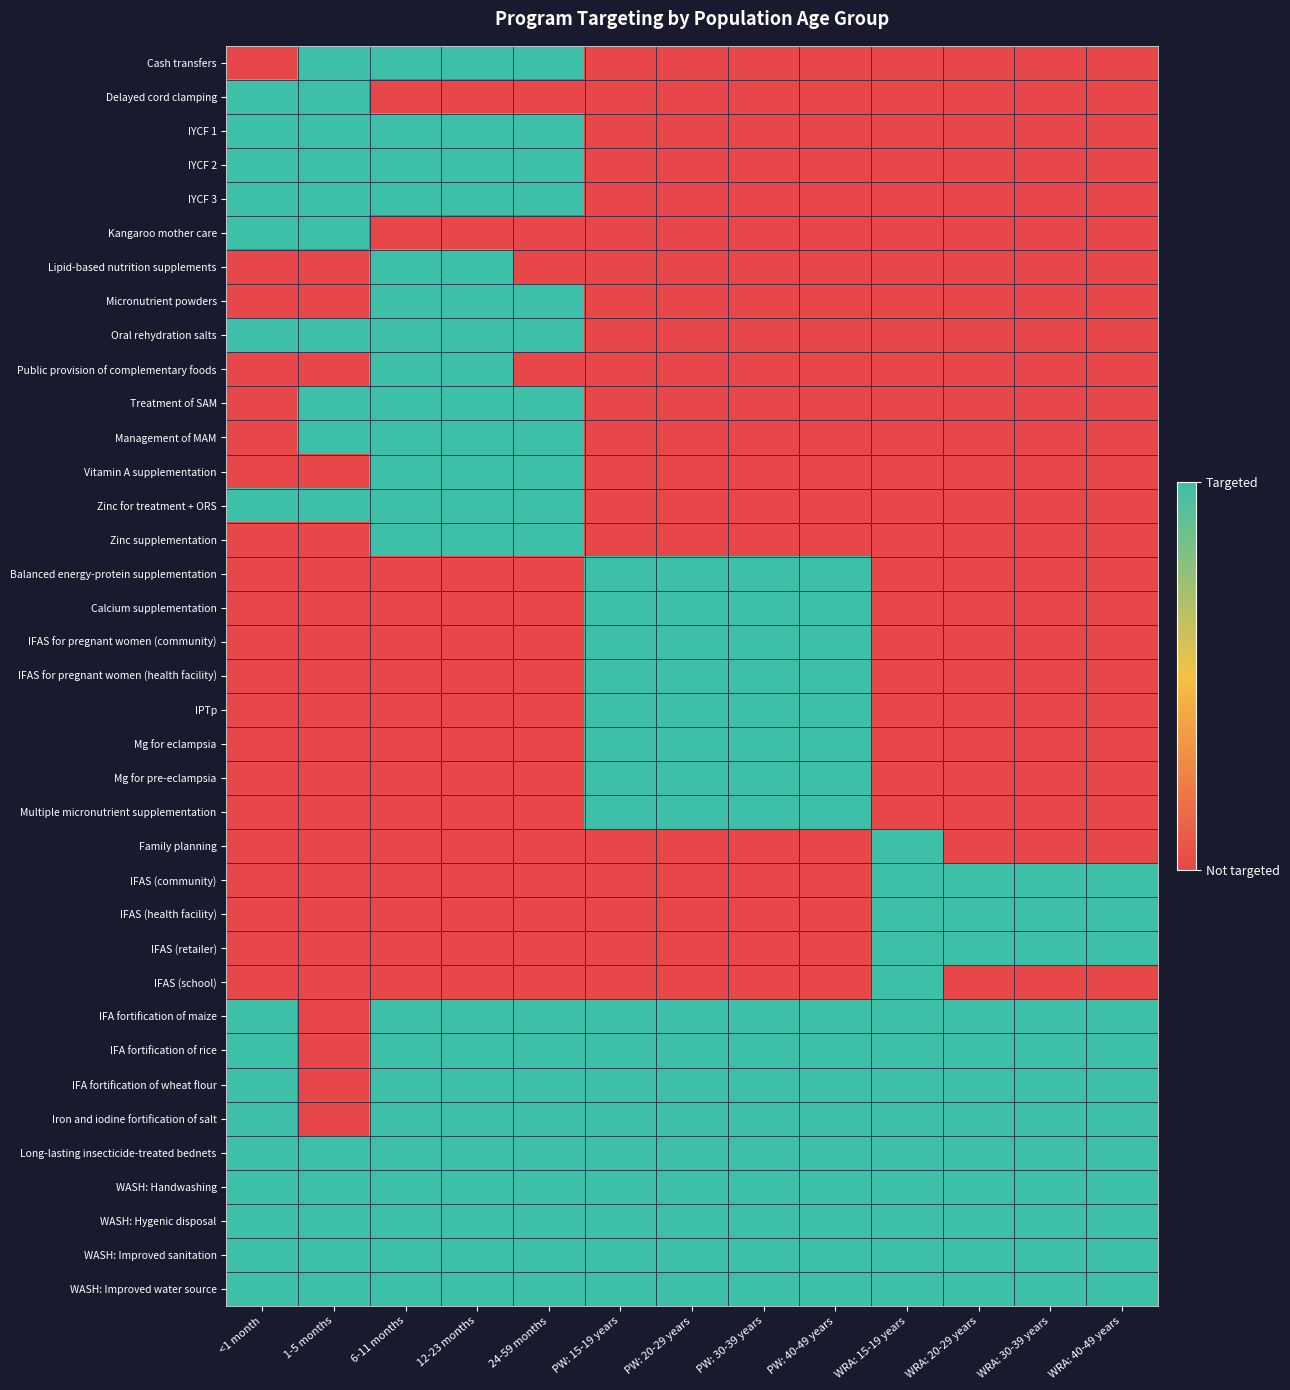

What is the maximum value shown in the chart?

1